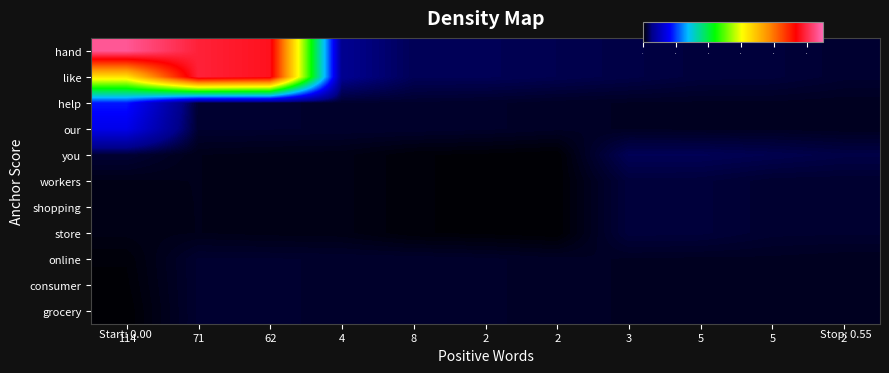

Reading left to right, transcribe all the data shown in this chart.

hand: 114=0.5	71=0.5	62=0.5	4=0.0	8=0.0	2=0.0	2=0.0	3=0.0	5=0.0	5=0.0	2=0.0
like: 114=0.3	71=0.5	62=0.5	4=0.0	8=0.0	2=0.0	2=0.0	3=0.0	5=0.0	5=0.0	2=0.0
help: 114=0.1	71=0.0	62=0.0	4=0.0	8=0.0	2=0.0	2=0.0	3=0.0	5=0.0	5=0.0	2=0.0
our: 114=0.1	71=0.0	62=0.0	4=0.0	8=0.0	2=0.0	2=0.0	3=0.0	5=0.0	5=0.0	2=0.0
you: 114=0.0	71=0.0	62=0.0	4=0.0	8=0.0	2=0.0	2=0.0	3=0.0	5=0.0	5=0.0	2=0.0
workers: 114=0.0	71=0.0	62=0.0	4=0.0	8=0.0	2=0.0	2=0.0	3=0.0	5=0.0	5=0.0	2=0.0
shopping: 114=0.0	71=0.0	62=0.0	4=0.0	8=0.0	2=0.0	2=0.0	3=0.0	5=0.0	5=0.0	2=0.0
store: 114=0.0	71=0.0	62=0.0	4=0.0	8=0.0	2=0.0	2=0.0	3=0.0	5=0.0	5=0.0	2=0.0
online: 114=0.0	71=0.0	62=0.0	4=0.0	8=0.0	2=0.0	2=0.0	3=0.0	5=0.0	5=0.0	2=0.0
consumer: 114=0.0	71=0.0	62=0.0	4=0.0	8=0.0	2=0.0	2=0.0	3=0.0	5=0.0	5=0.0	2=0.0
grocery: 114=0.0	71=0.0	62=0.0	4=0.0	8=0.0	2=0.0	2=0.0	3=0.0	5=0.0	5=0.0	2=0.0